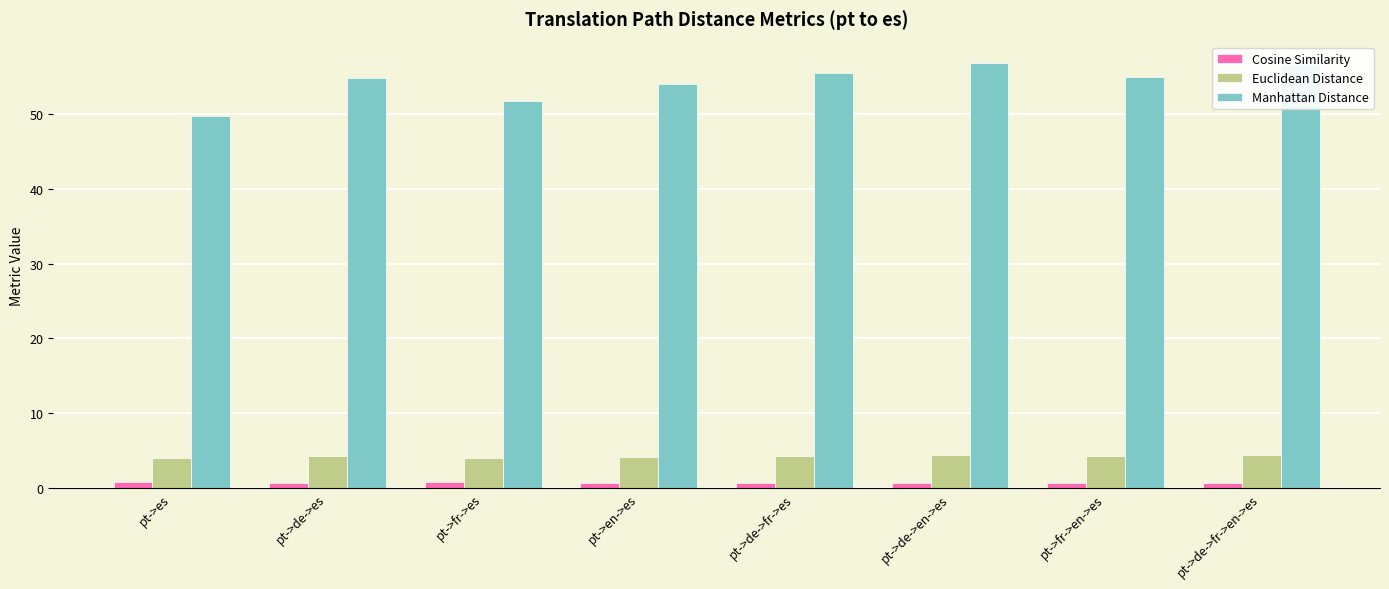

How many distinct data groups are displayed?

3